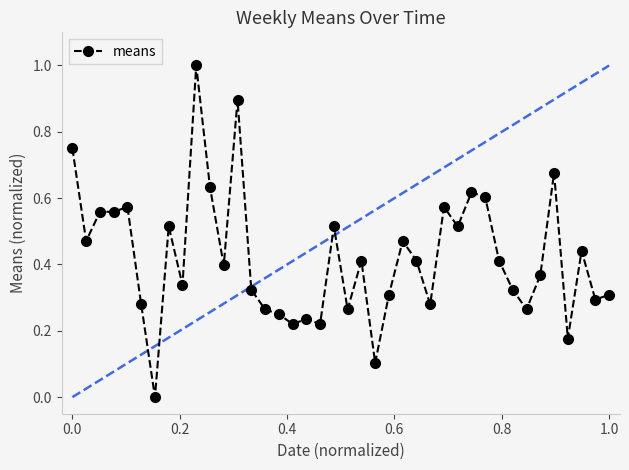

True or false: the data has more than 2 interior local peaks.

True